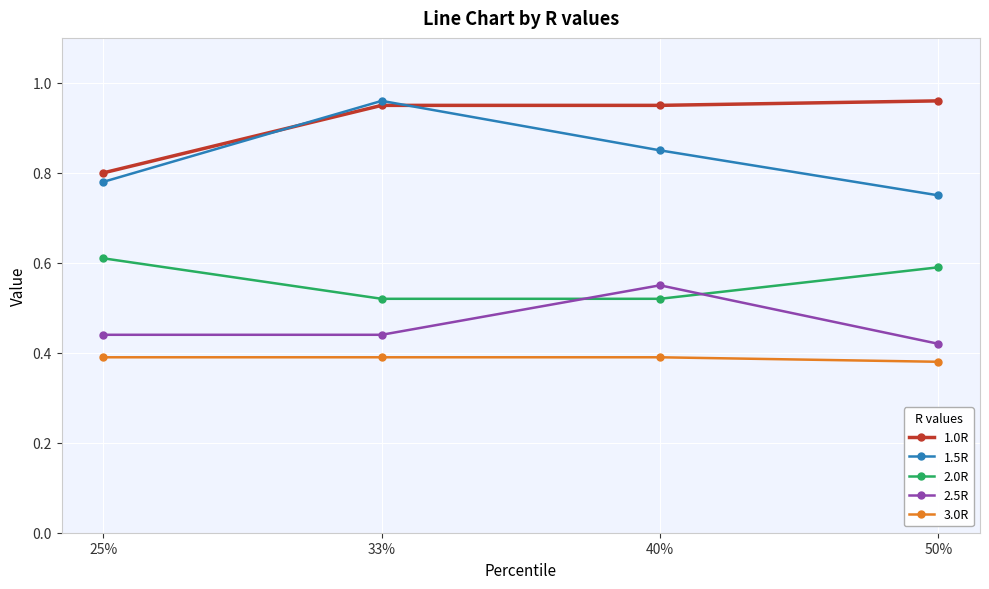

At how many categories does at least one series exceed 0?

4